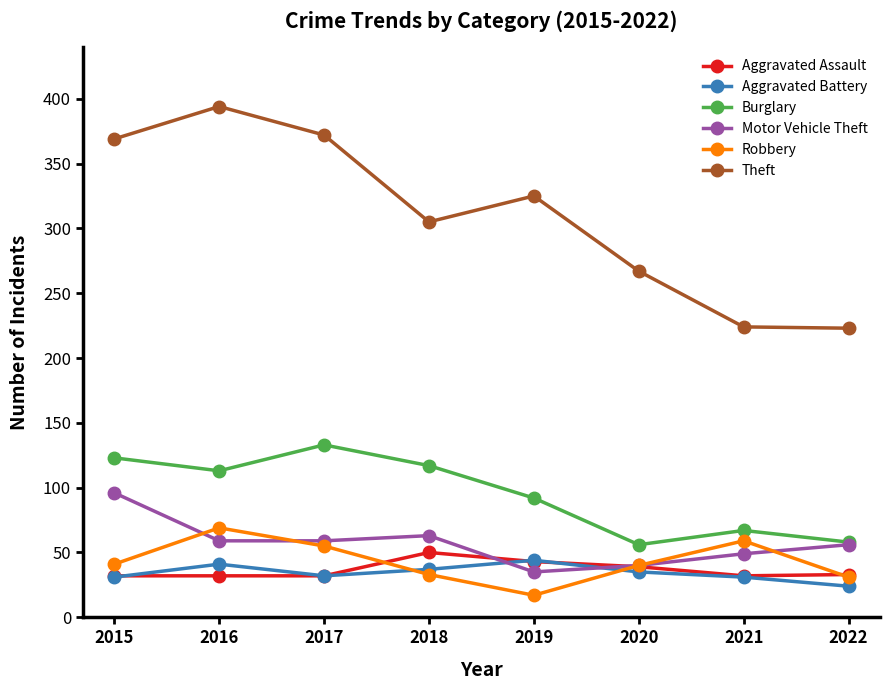

How many distinct data groups are displayed?

6